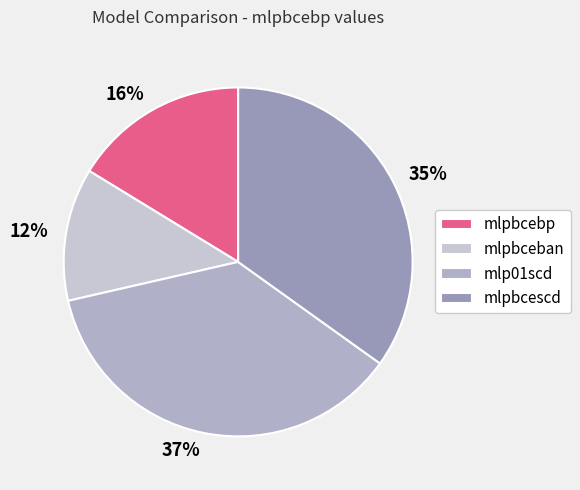

What is the total percentage of mlp01scd and mlpbcebp?

52.8%